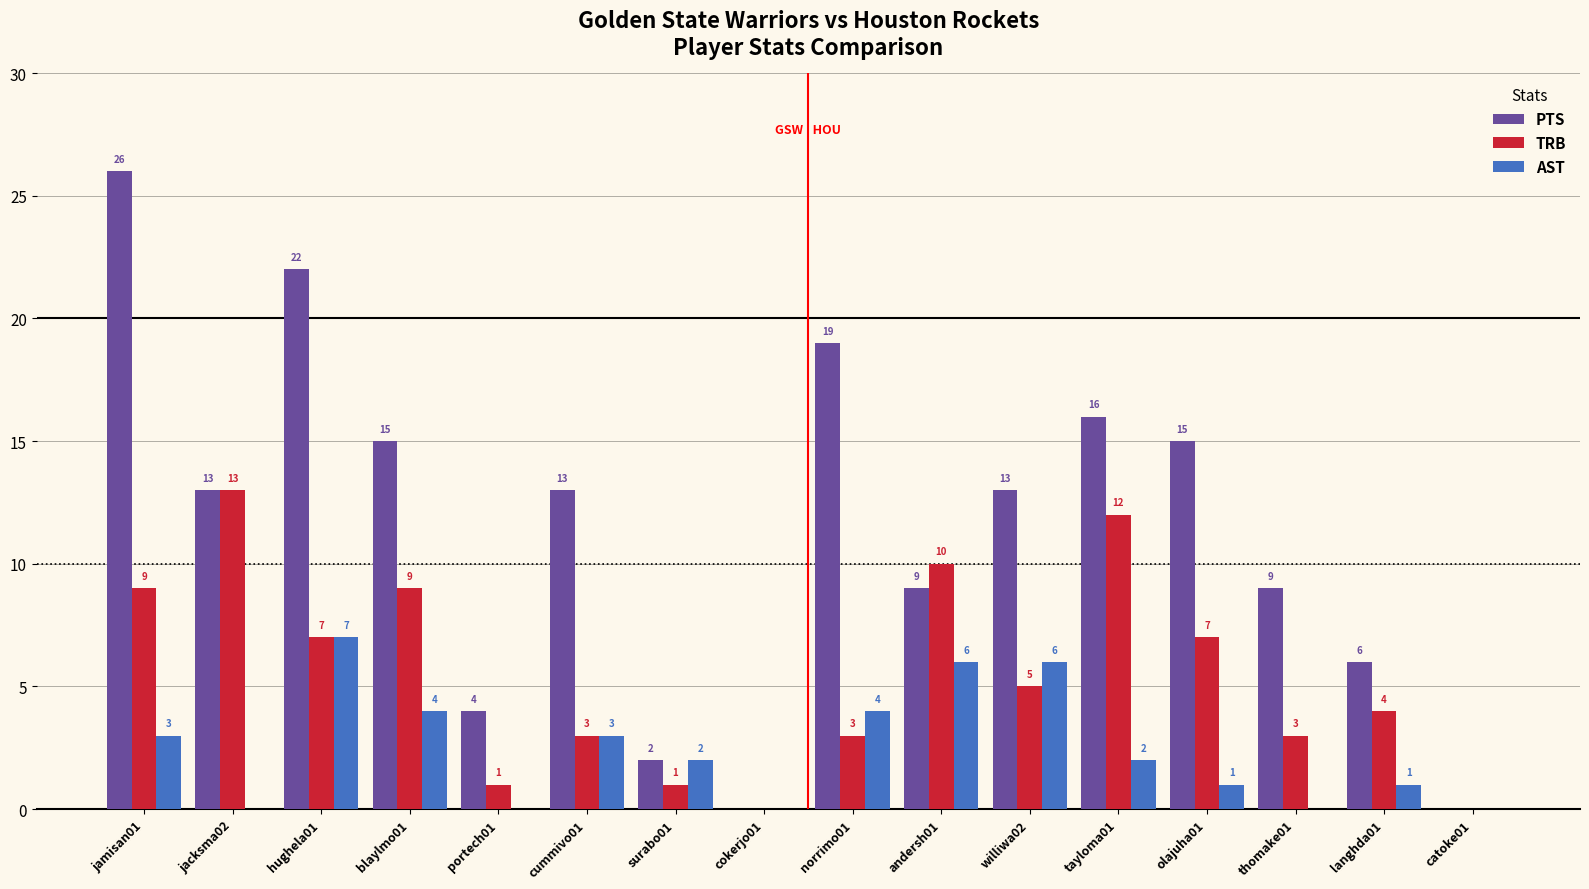

How many groups of bars are there?

16